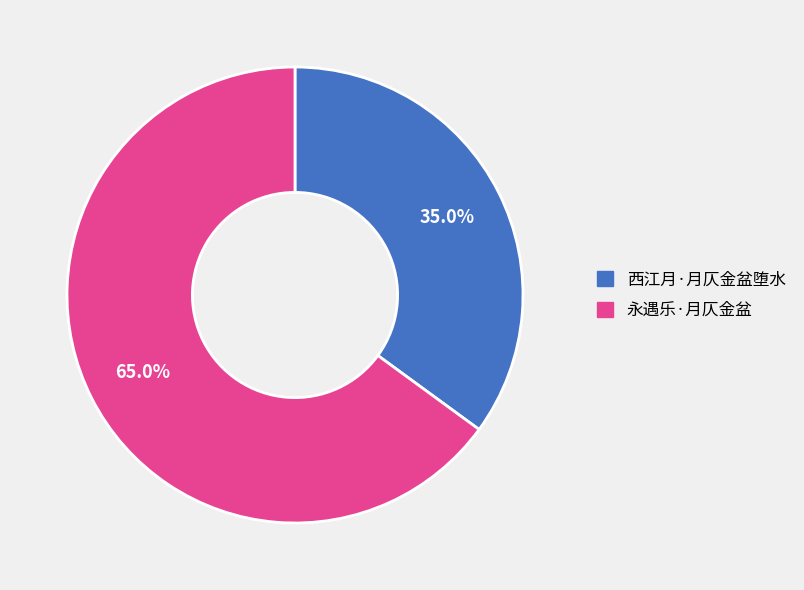

Is 永遇乐·月仄金盆 the majority of the pie?

Yes